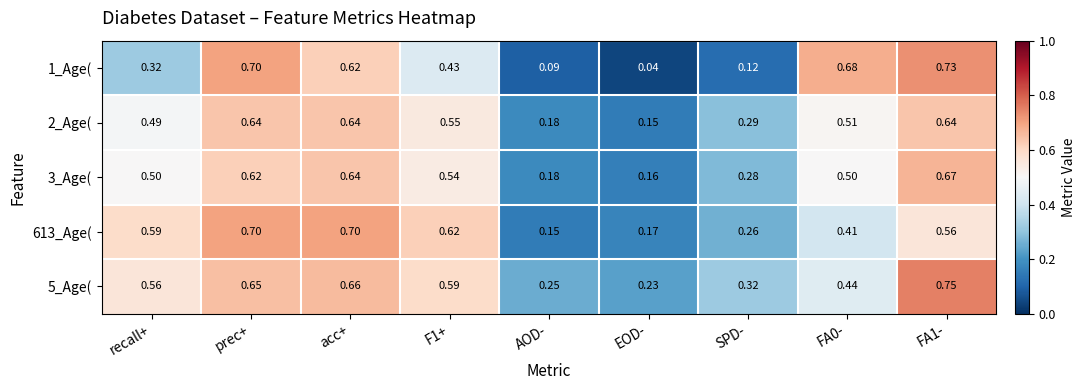

At which label is 3_Age( closest to 0?

EOD-